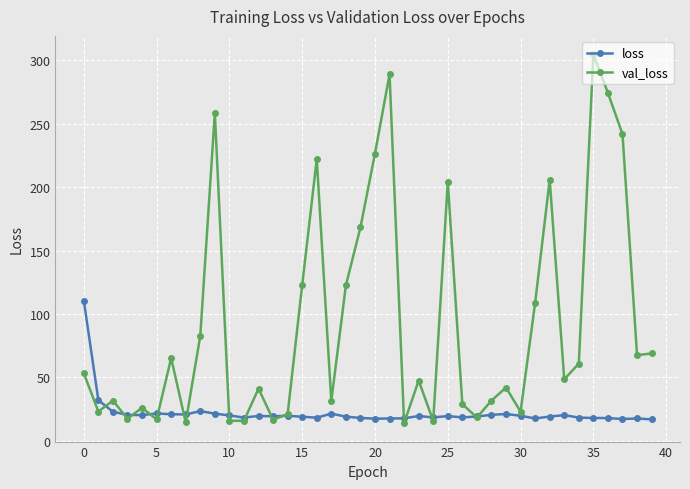

Which series has the largest total across all categories?

val_loss